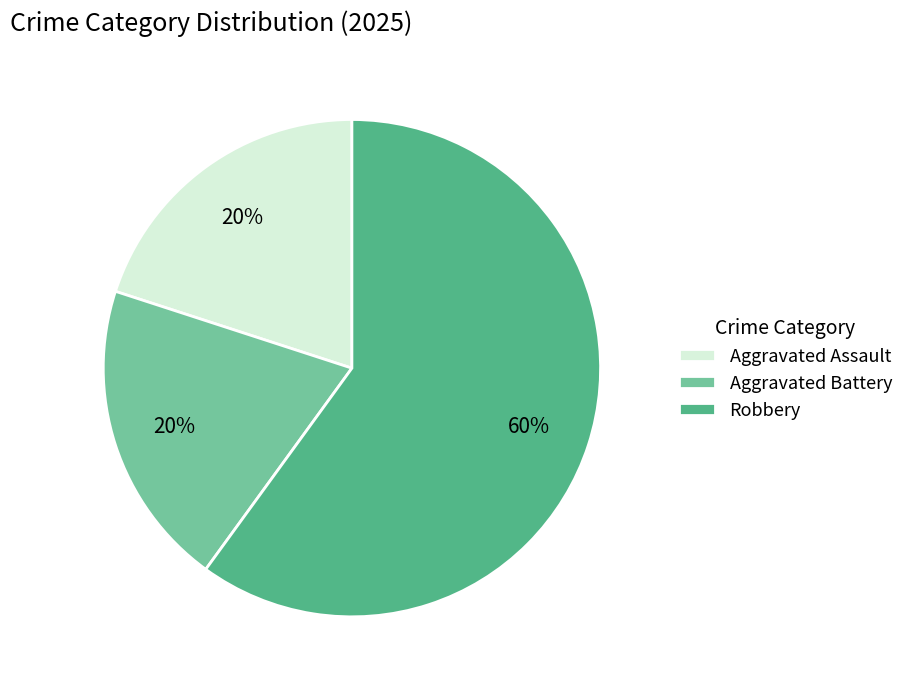

What percentage is the Aggravated Battery slice, to the nearest percent?

20%